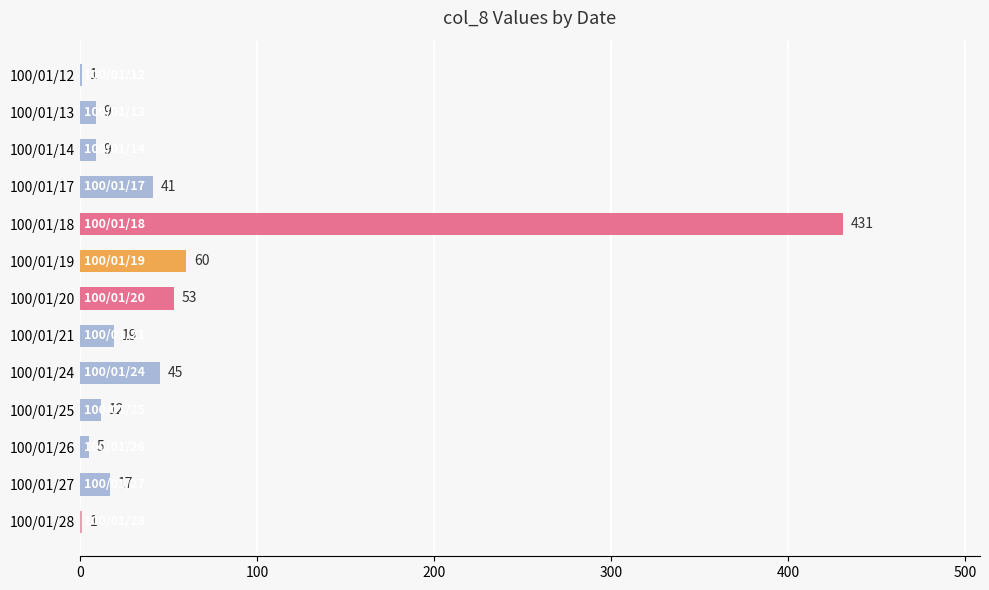

Are the bars horizontal?

Yes